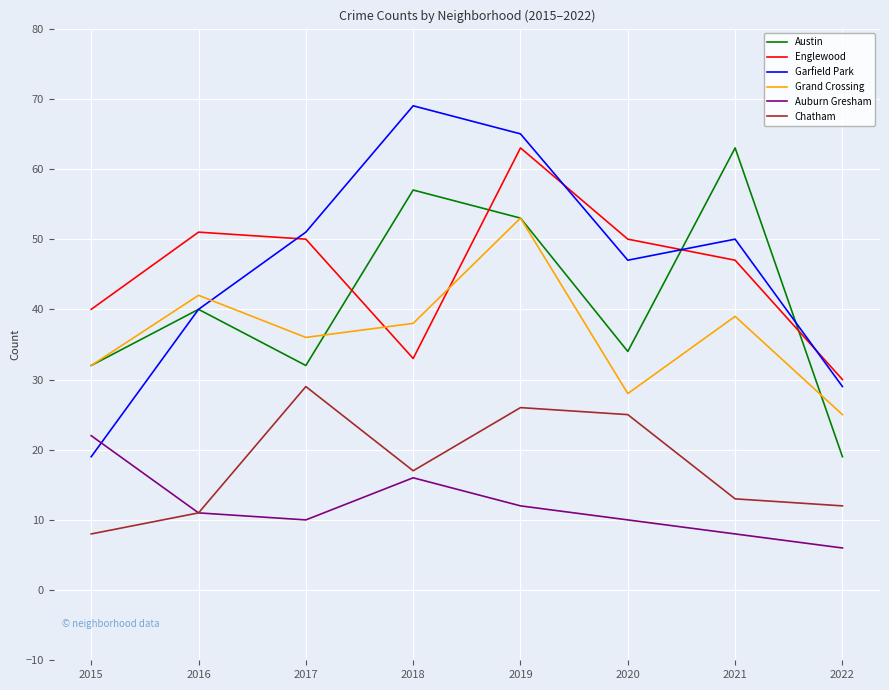

Is this an area chart (filled region under the line)?

No